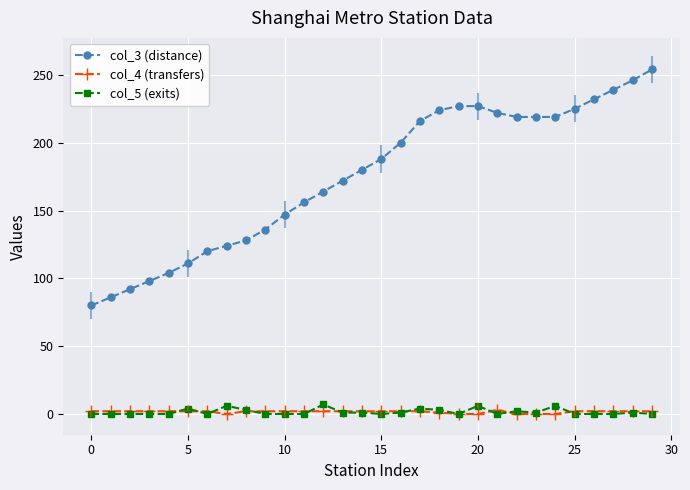

True or false: col_4 (transfers) has more than 2 points higher than both neighbors.

False